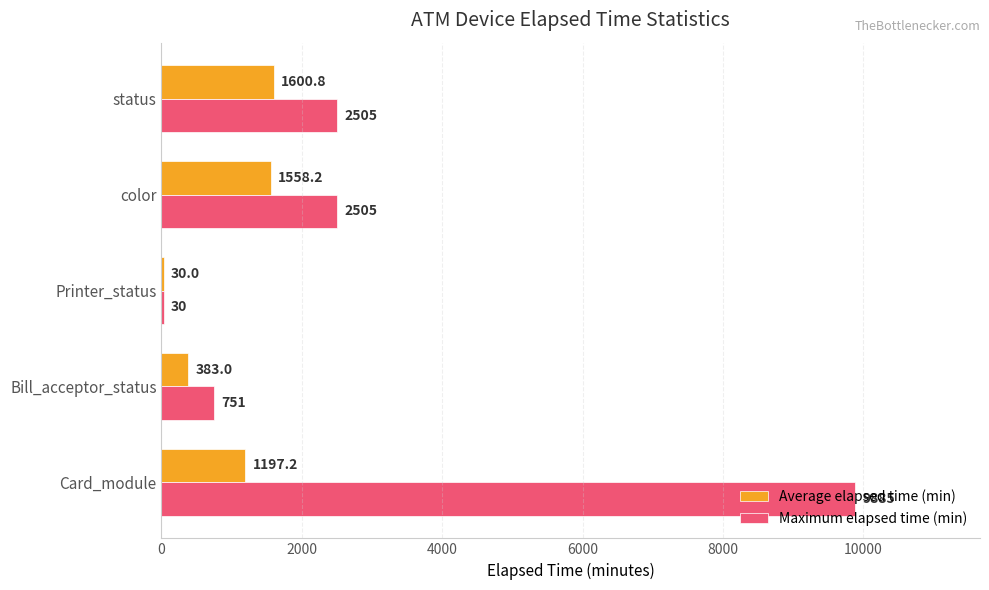

Between Bill_acceptor_status and Printer_status, which series saw the biggest shift?

Maximum elapsed time (min)